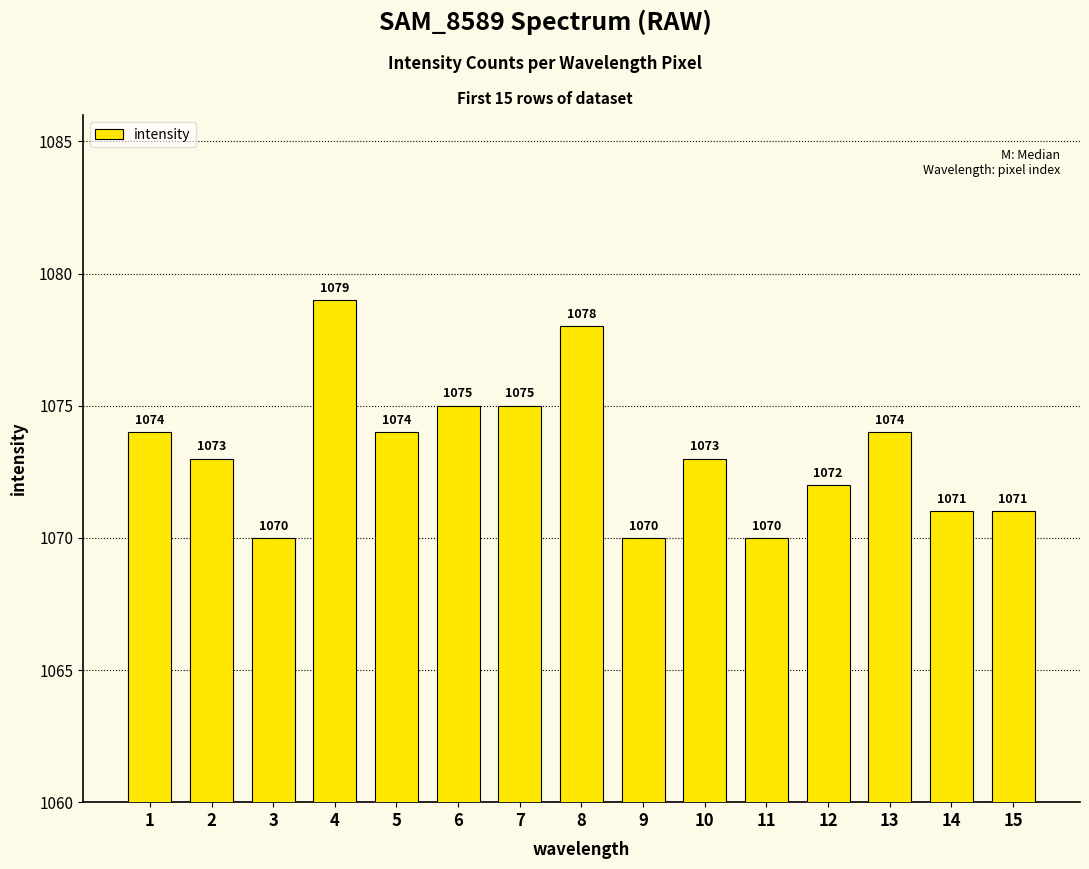

What is the ratio of the value at 7 to the value at 11?

1.0